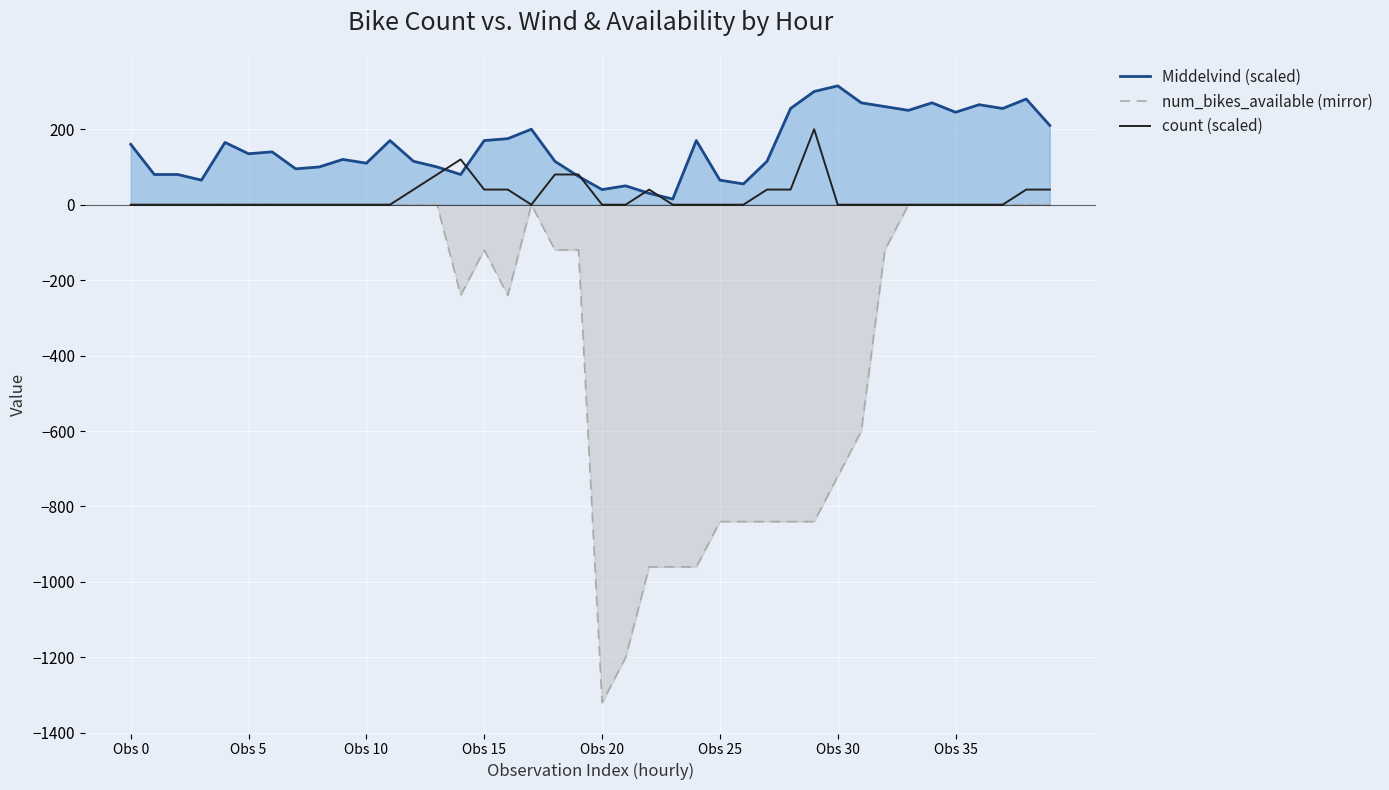

True or false: count (scaled) and num_bikes_available (mirror) cross at least once.

False